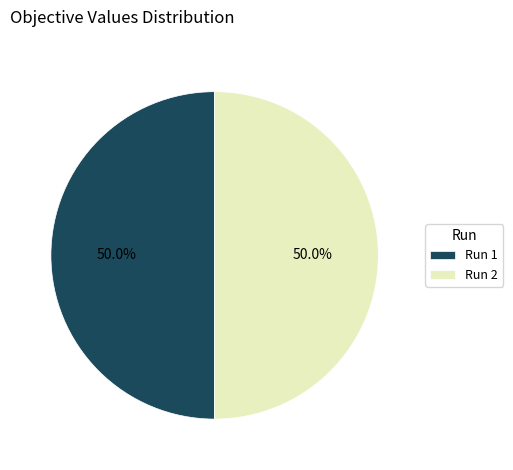

Is the sum of Run 1 and Run 2 greater than half?

Yes